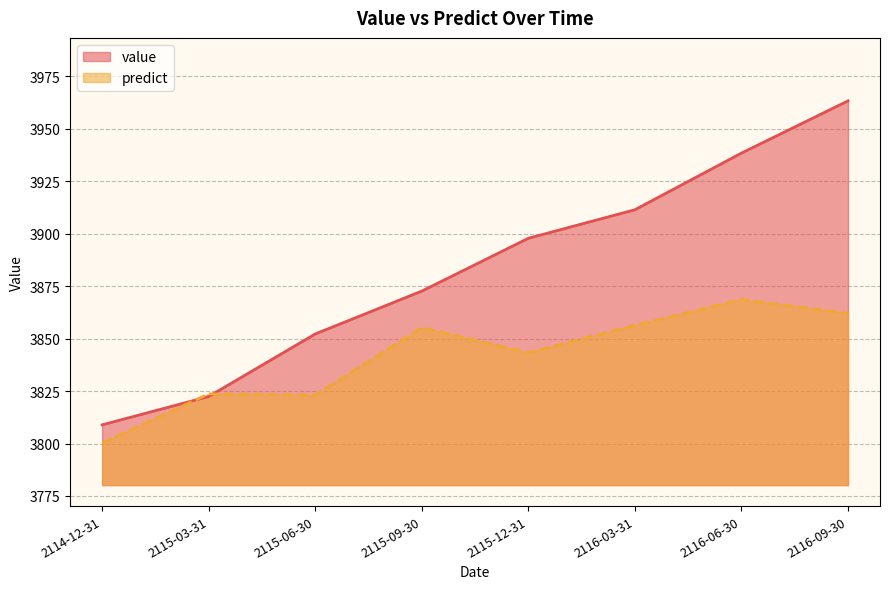

Count the number of data series in this chart.

2